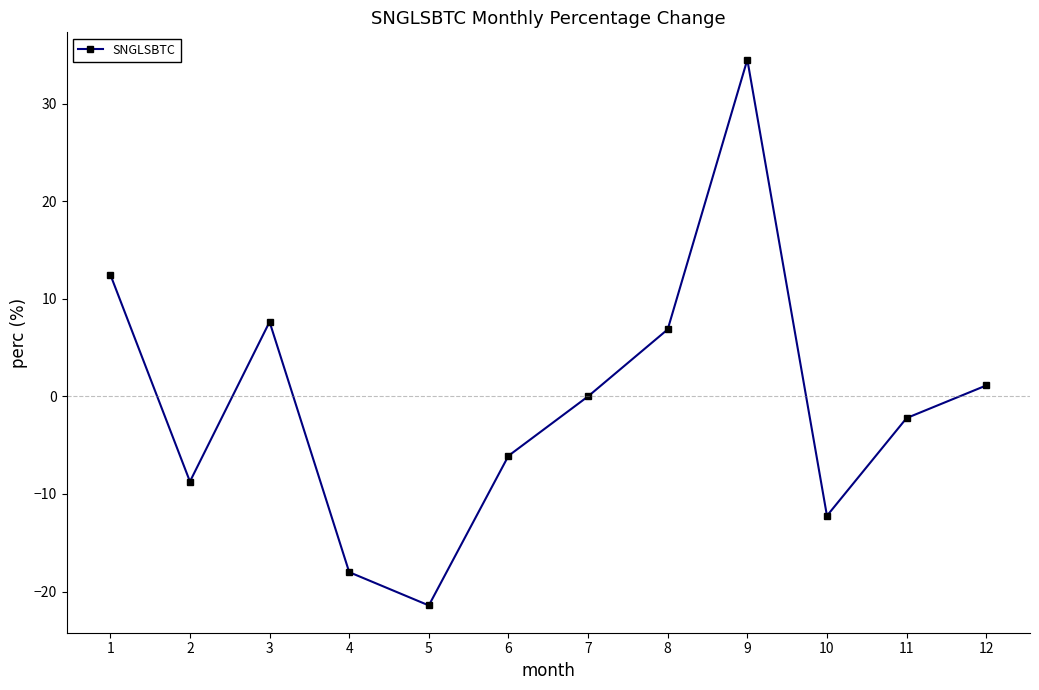

Which category has the lowest value across all series?

5